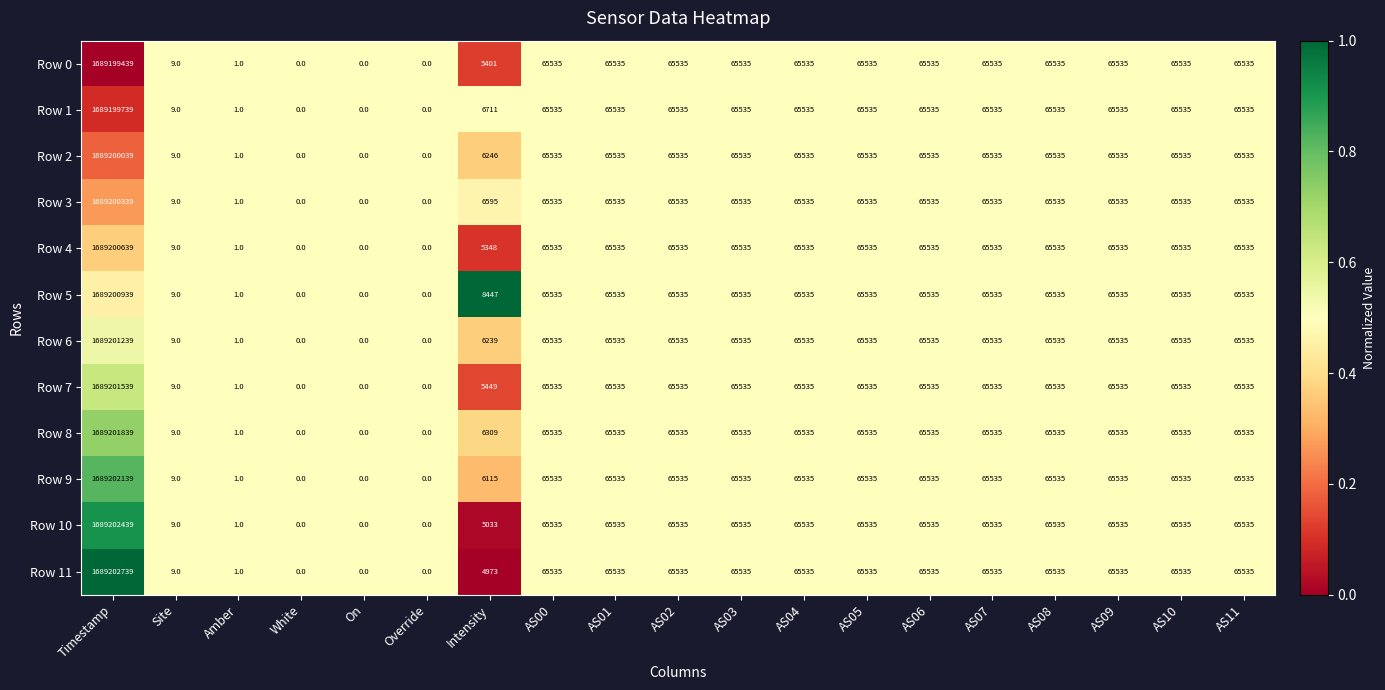

The Row 9 series shows 0 at White. True or false?

True